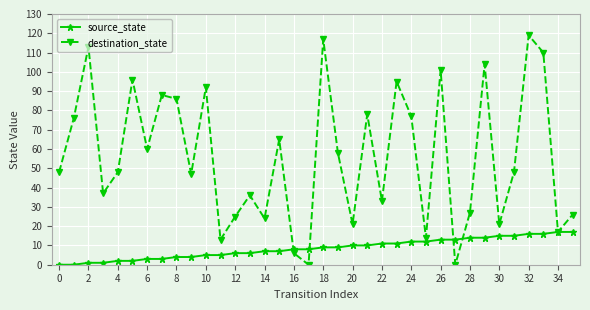

What is the highest value of the destination_state series?

119